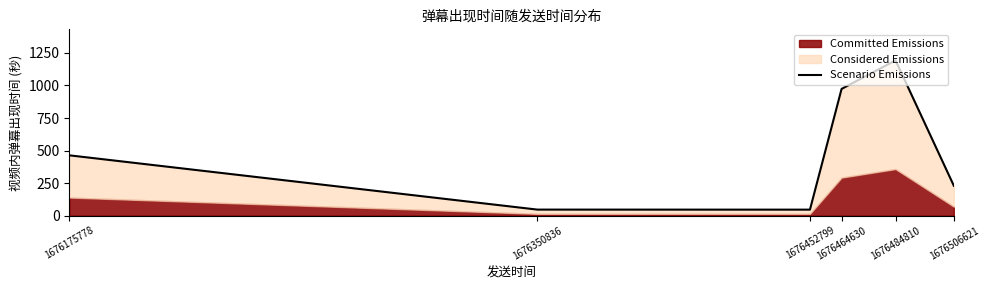

Is it true that the value at 1676452799 is 45.9?

True